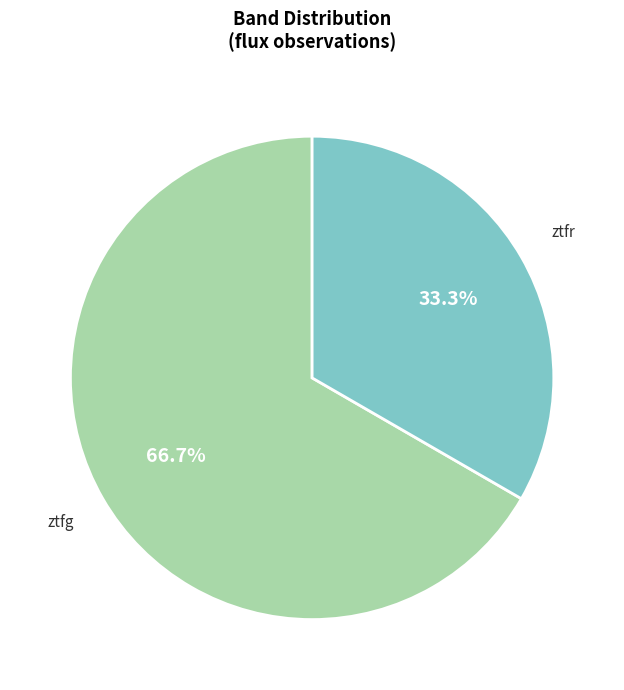

Is there any slice that represents more than half of the pie?

Yes